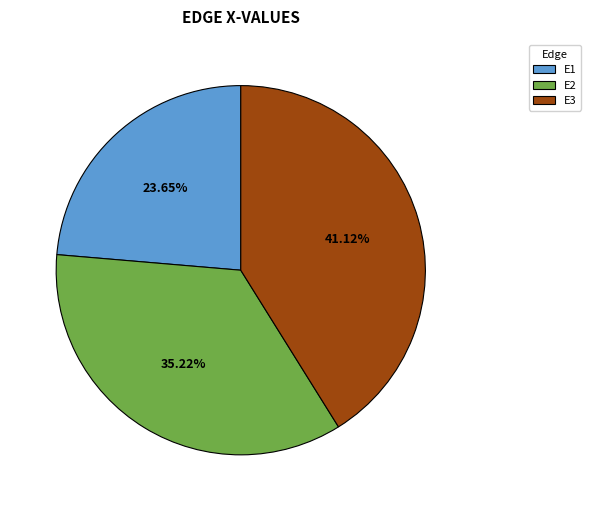

Rank the categories by value from highest to lowest.

E3, E2, E1